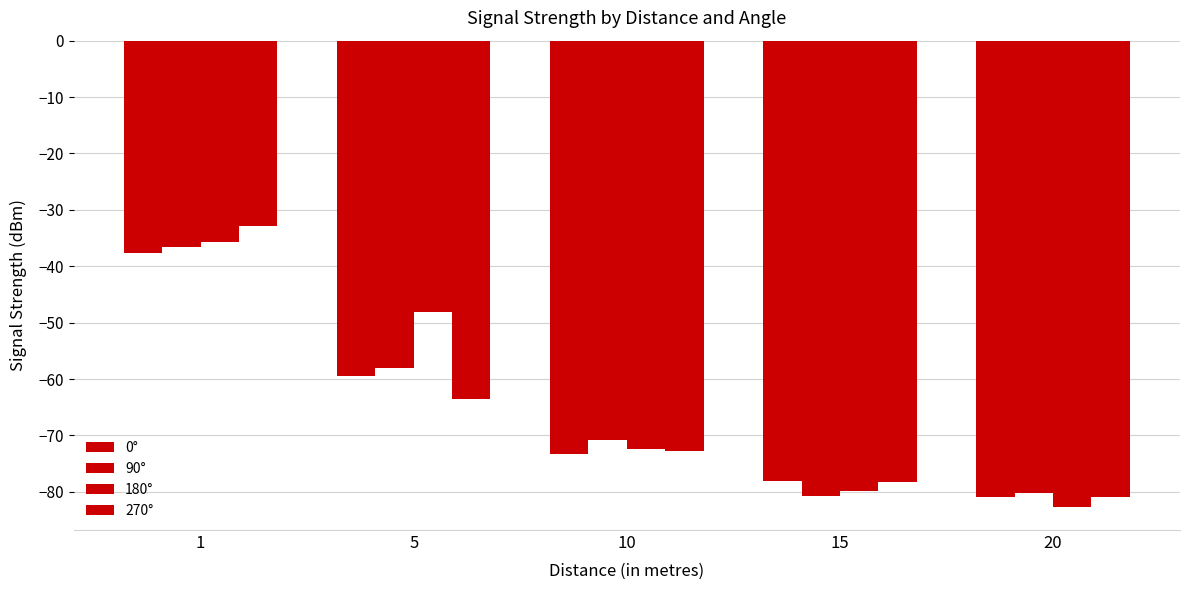

How many bars are there in each group?

4